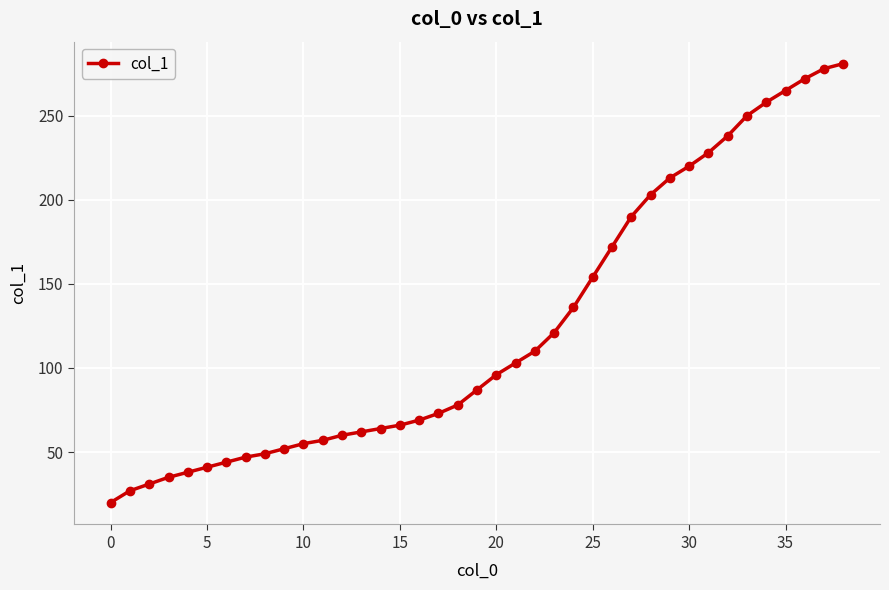

What is the minimum value shown in the chart?

20